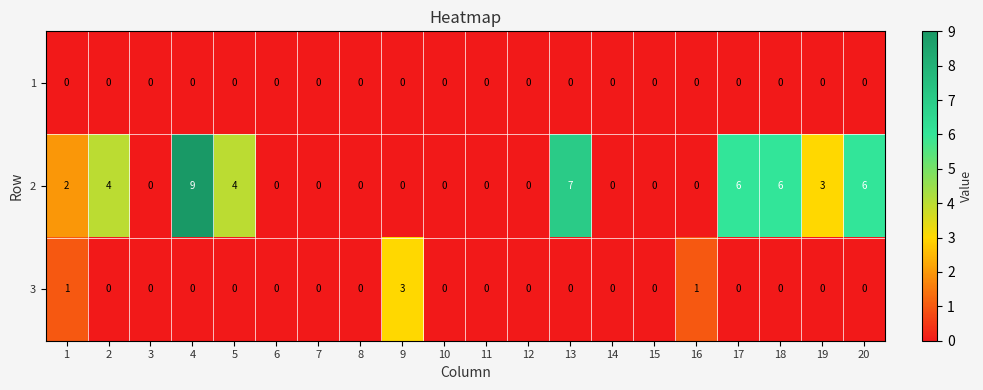

What is the difference between the maximum and minimum values in the 2 series?

9